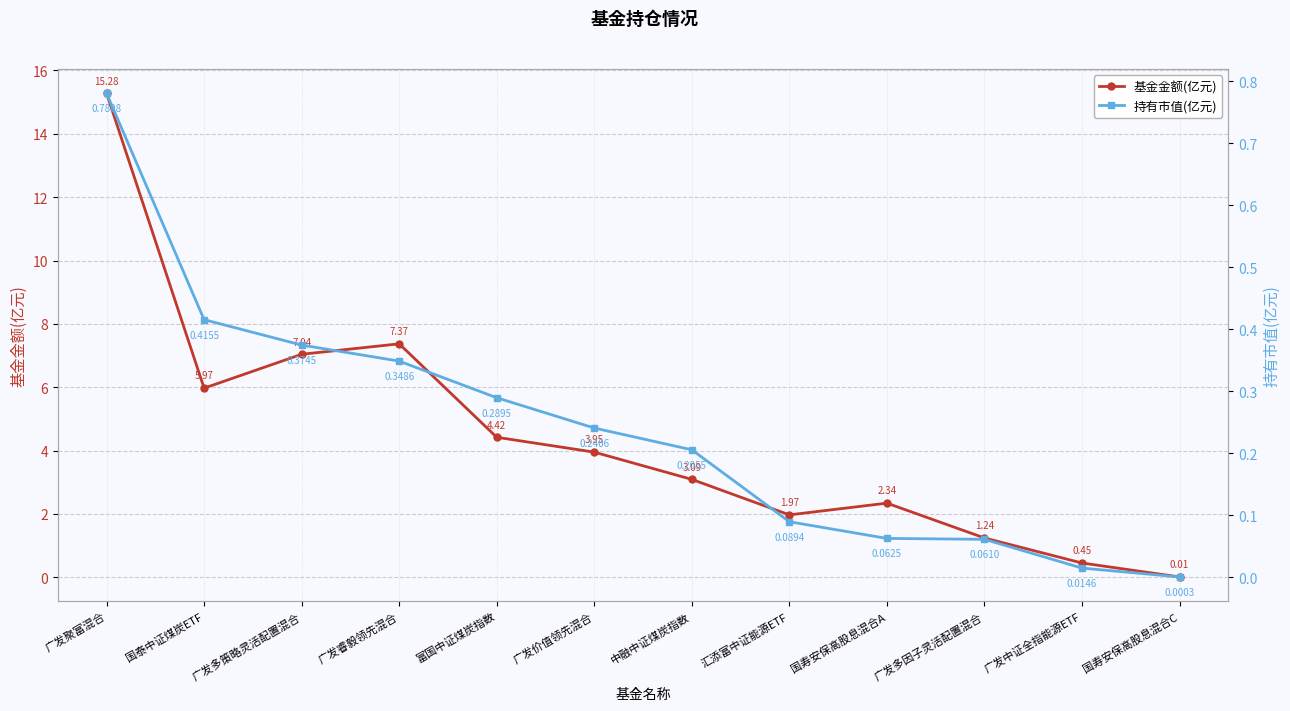

Which series changed the most between 富国中证煤炭指数 and 汇添富中证能源ETF?

基金金额(亿元)